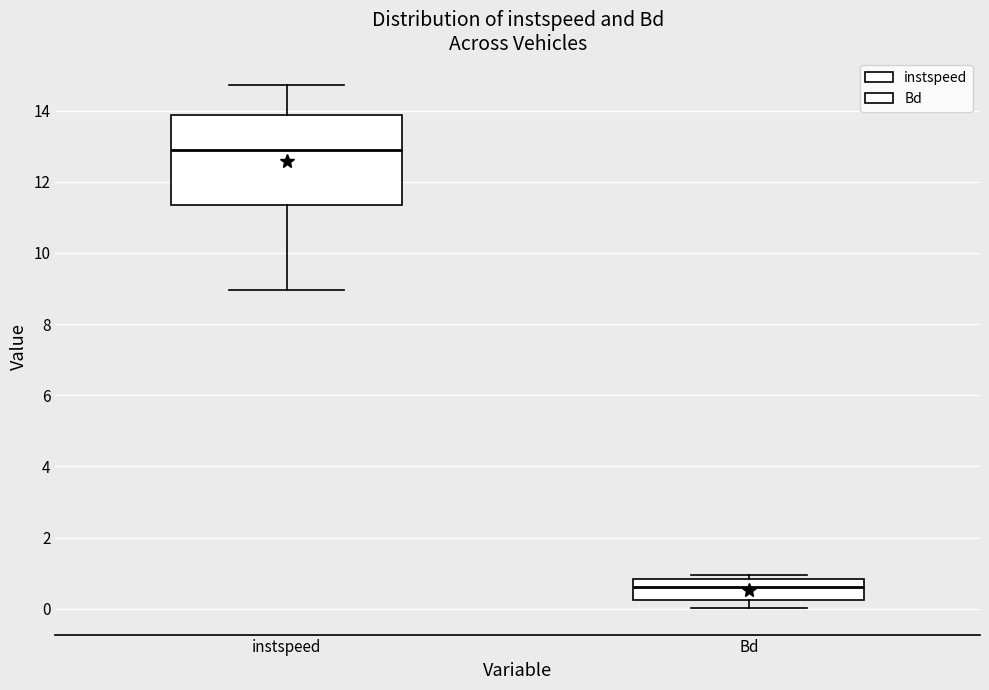

Which box's median line is the highest?

instspeed